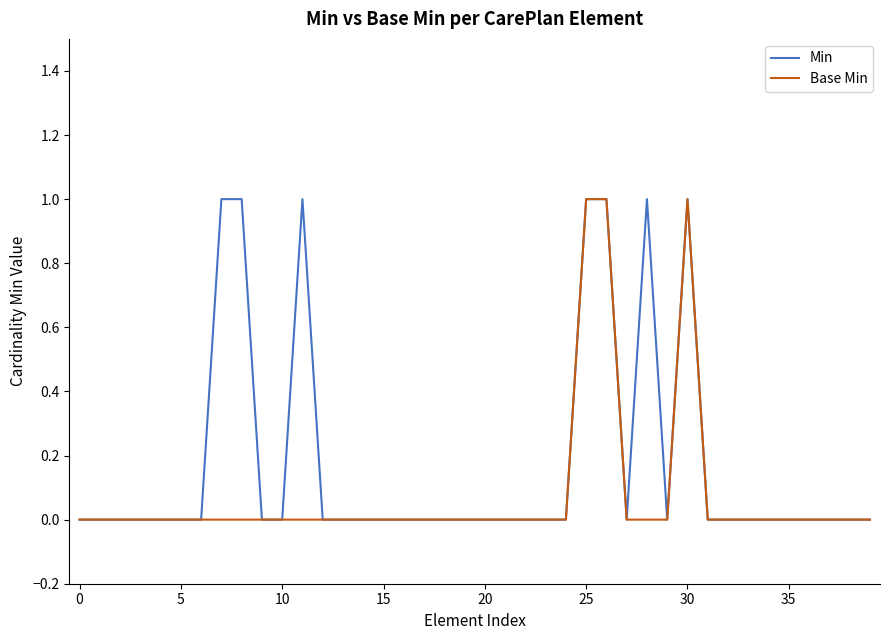

Which series has the largest total across all categories?

Min